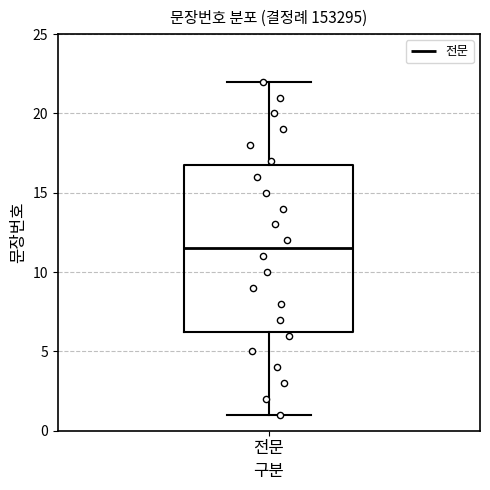

Read this box plot against the y-axis: the position of the median line, the range covered by the box, and the ends of both whiskers. The values are not printed on the chart, so give them approximately, as read against the axis.

median 11.5, box 6.5 to 17.0, whiskers 1.0 to 22.0